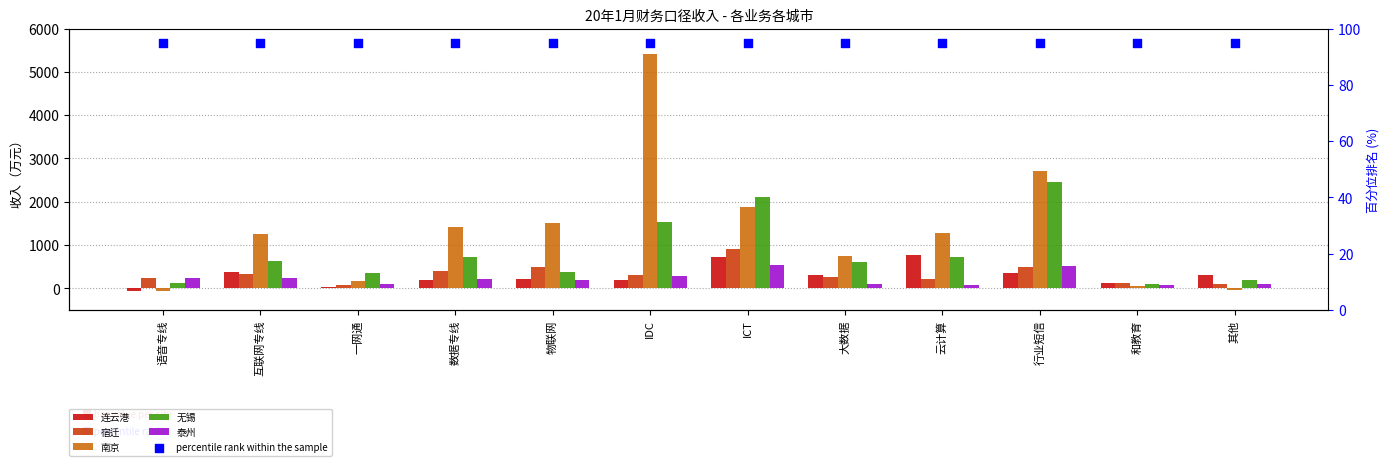

Which series has the widest spread of Y values?

南京